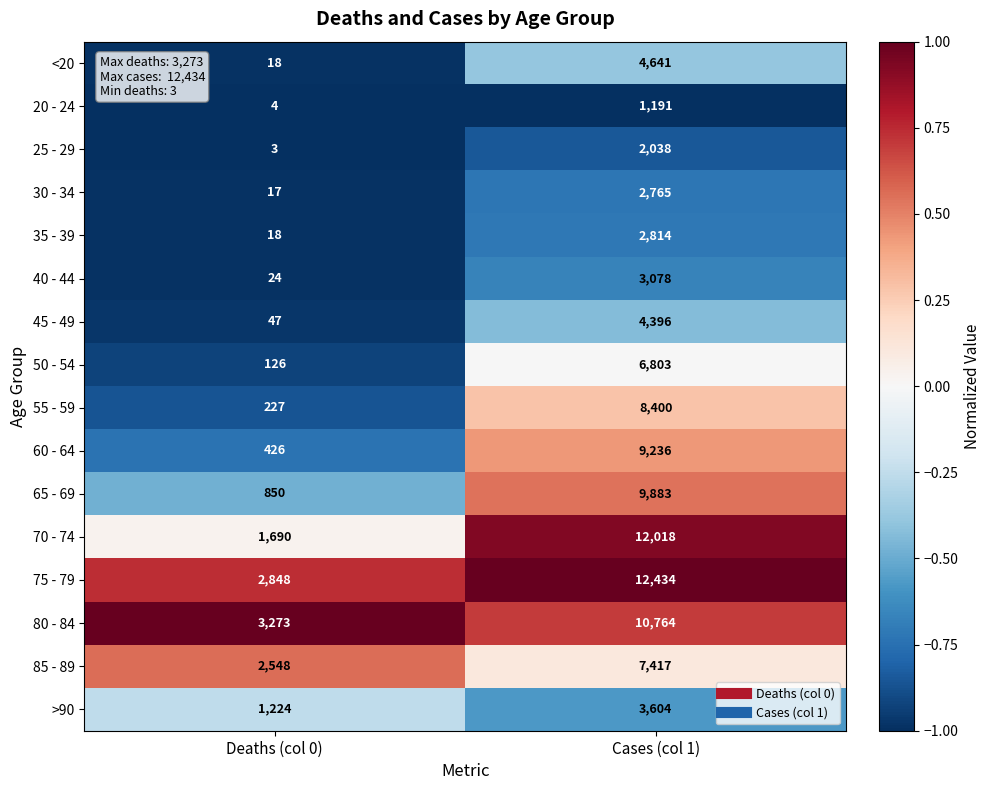

What is the difference between the maximum and minimum values in the 35 - 39 series?

2796